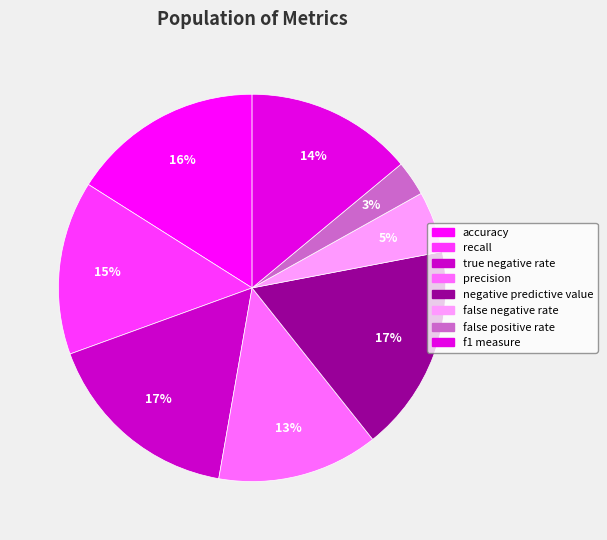

Count the number of slices in the pie.

8